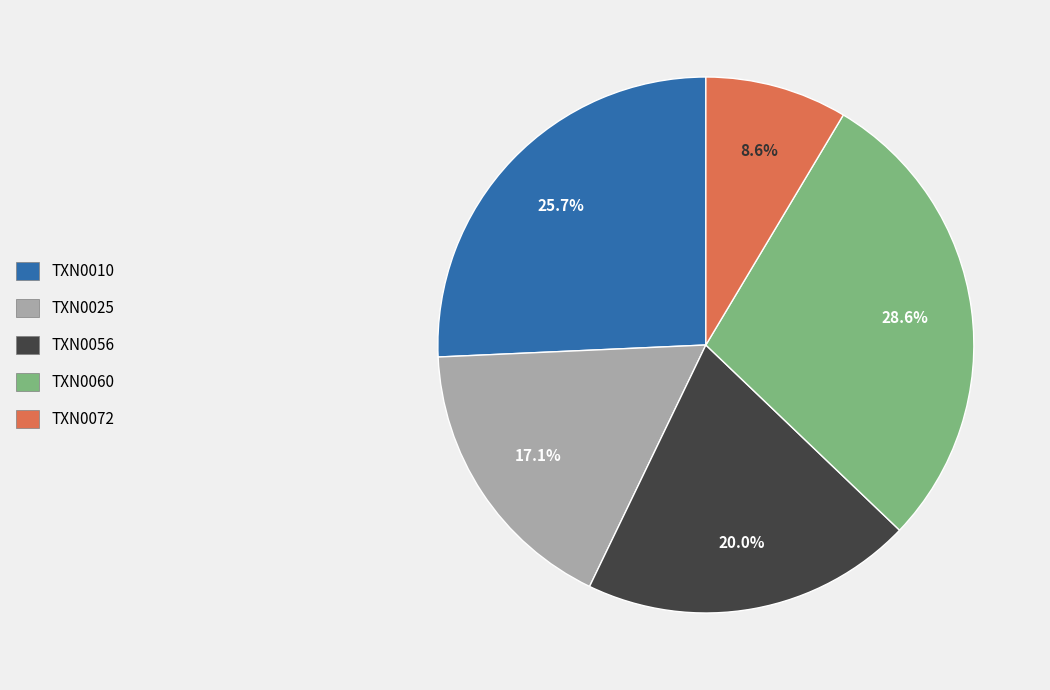

To the nearest percent, what is the difference between the largest and smallest slice percentages?

20%